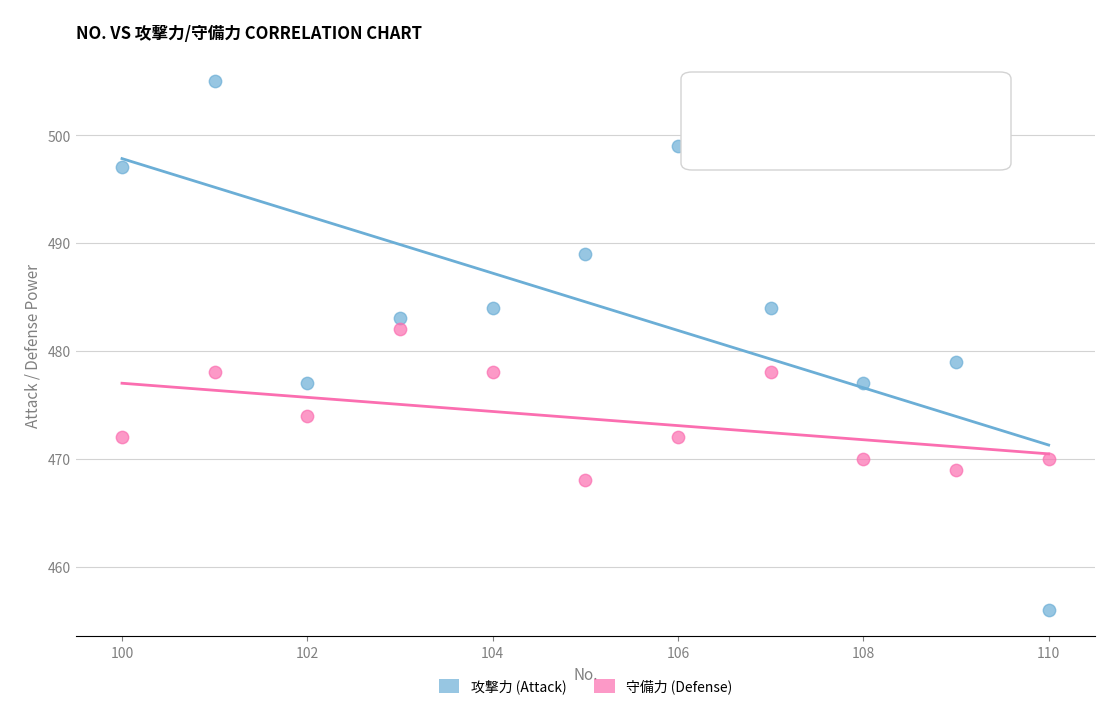

Across all series, what Y value is closest to 480?

479